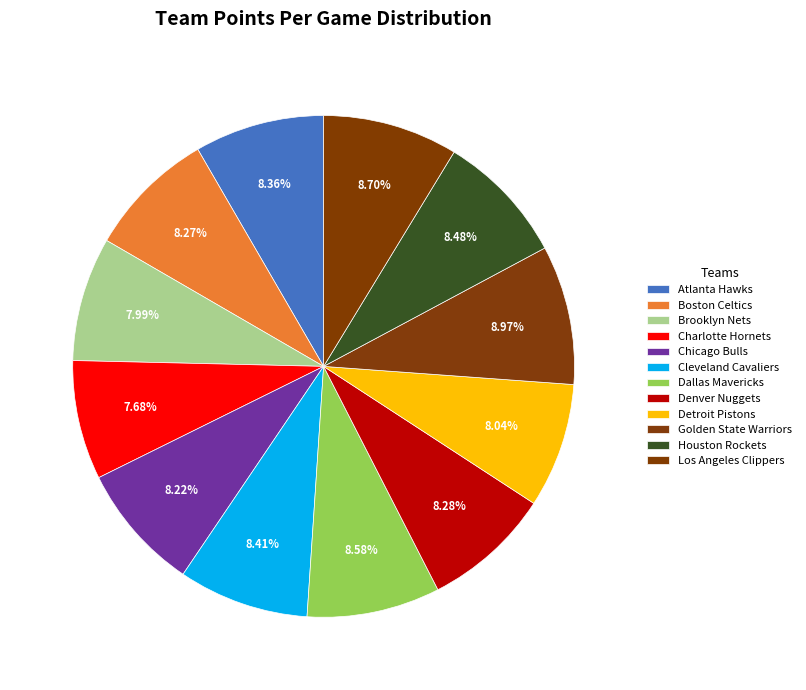

True or false: Boston Celtics accounts for 15% of the total.

False